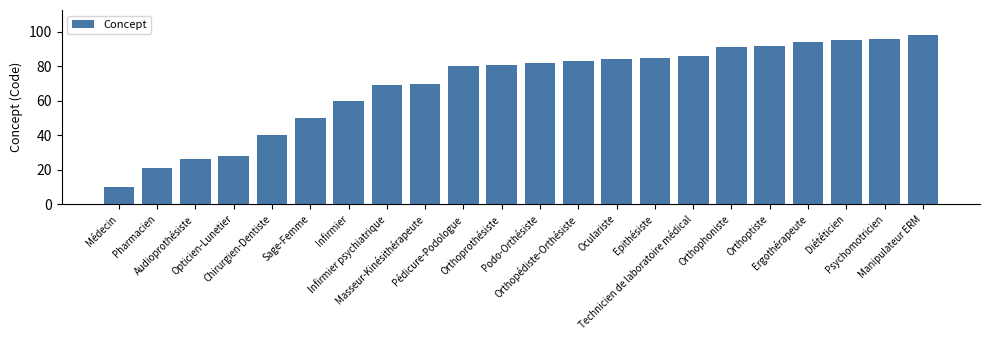

The chart shows a value of 24 at Oculariste. True or false?

False